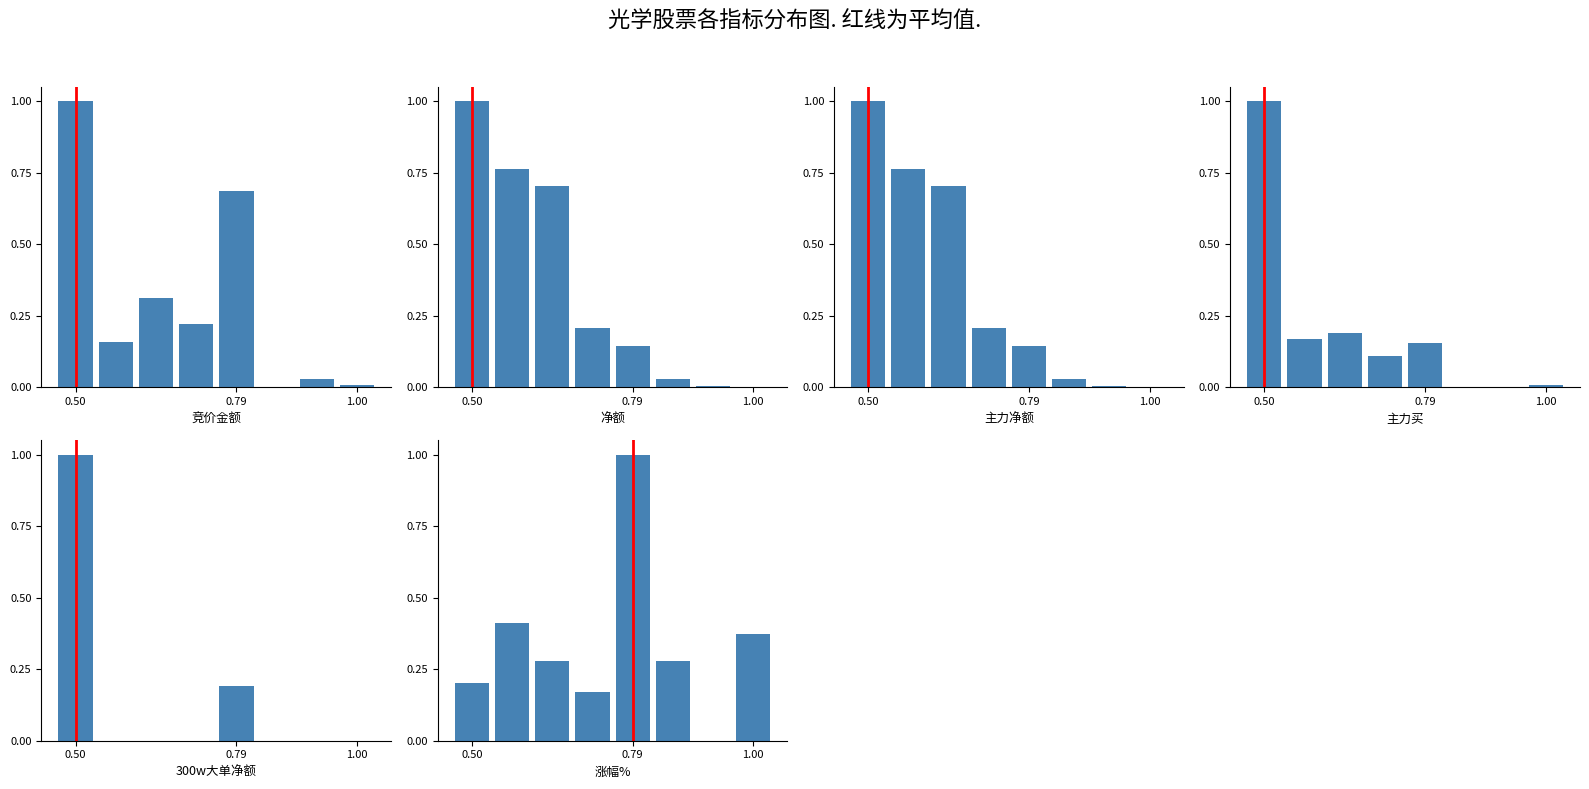

Does the chart contain any negative values?

No